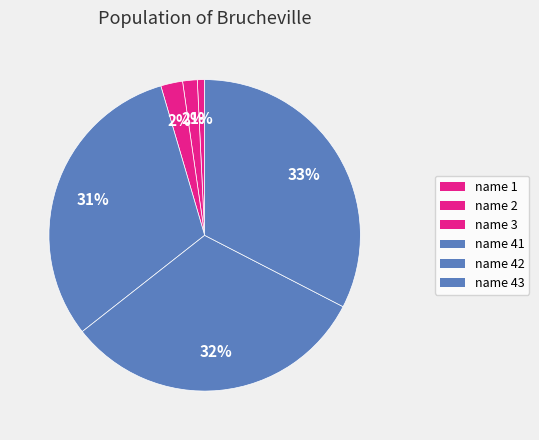

True or false: name 3 accounts for 1% of the total.

False